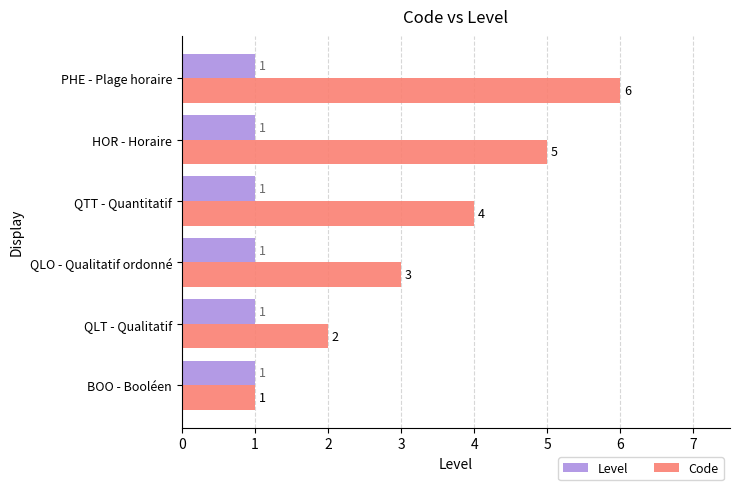

Which series has the widest spread of values?

Code